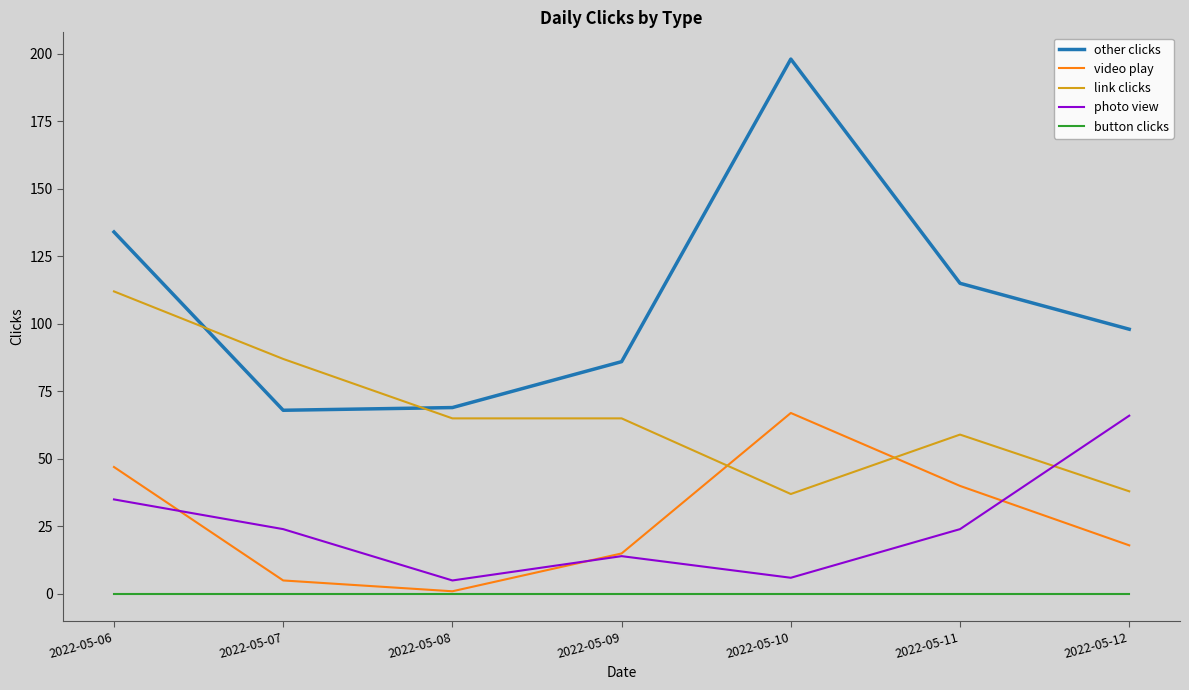

Which series changed the most between 2022-05-08 and 2022-05-11?

other clicks